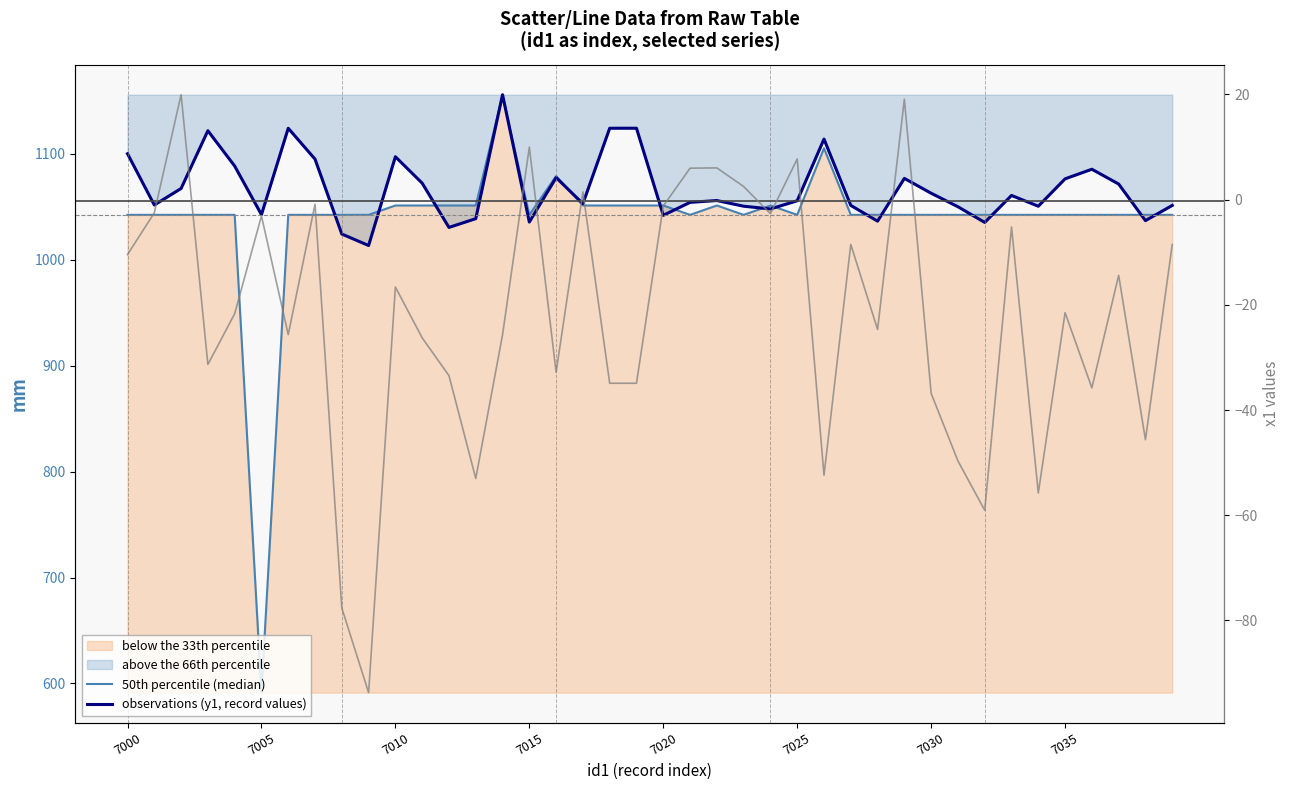

What is the sum of all 50th percentile (median) values?

41545.4